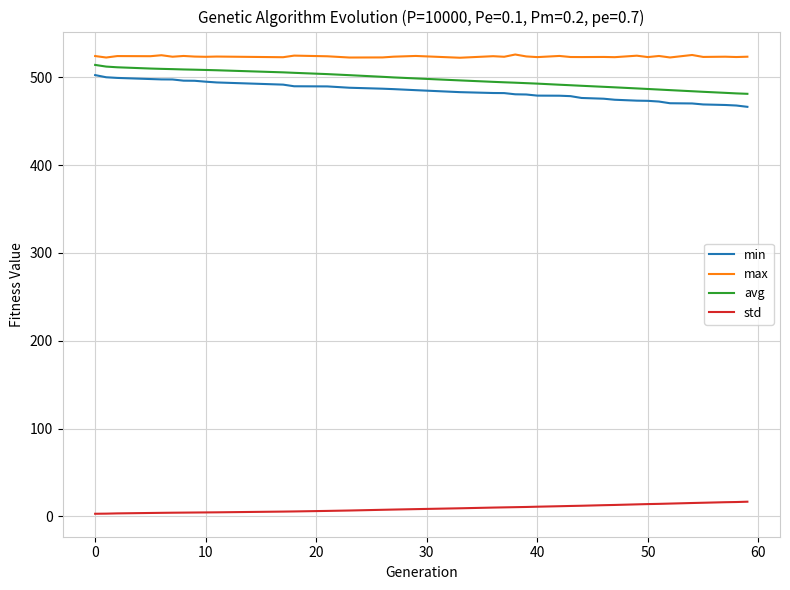

Which series has the largest total across all categories?

max